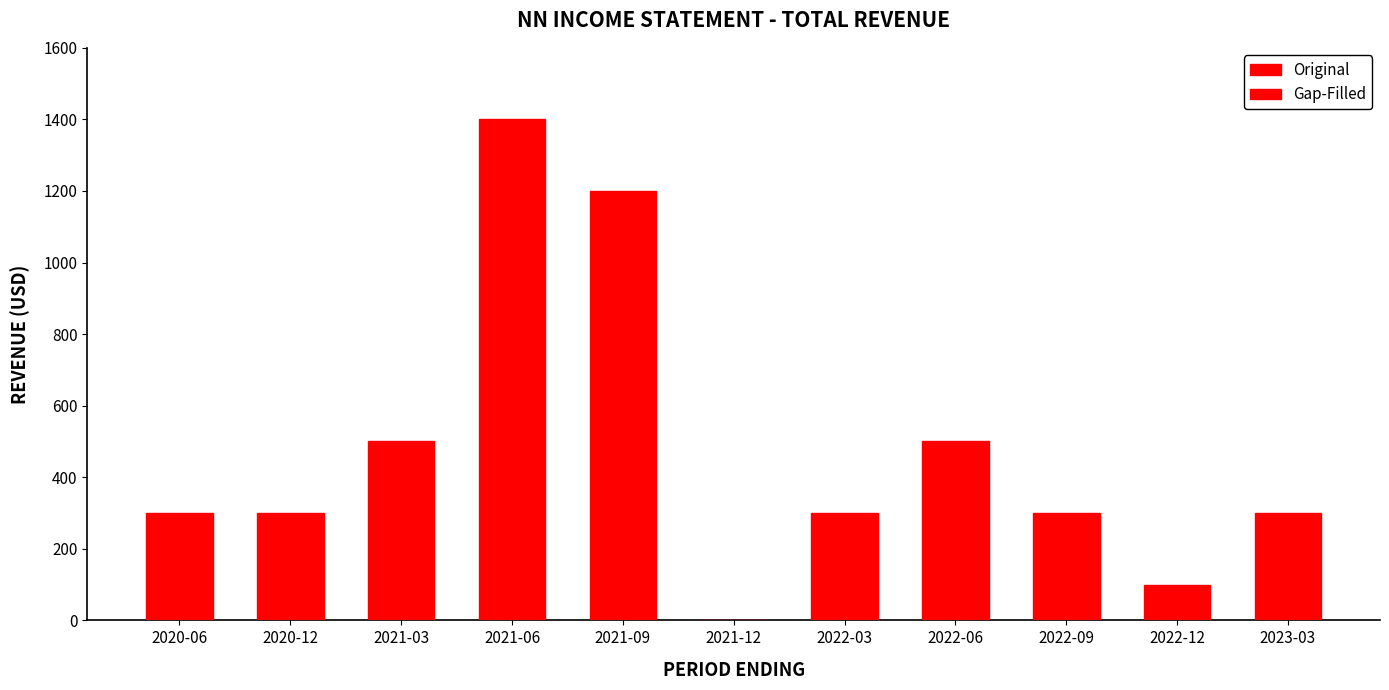

Reading left to right, what are all the values shown in this chart?

2020-06=300	2020-12=300	2021-03=500	2021-06=1400	2021-09=1200	2021-12=0	2022-03=300	2022-06=500	2022-09=300	2022-12=100	2023-03=300